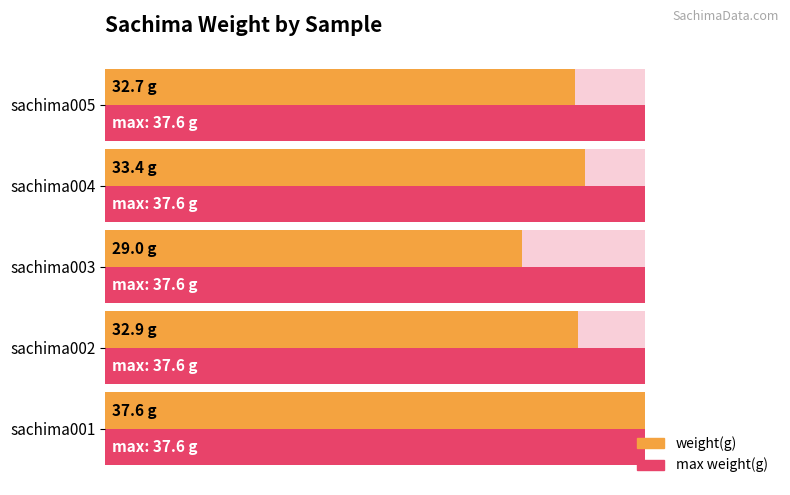

What is the average value of the weight(g) series?

33.1